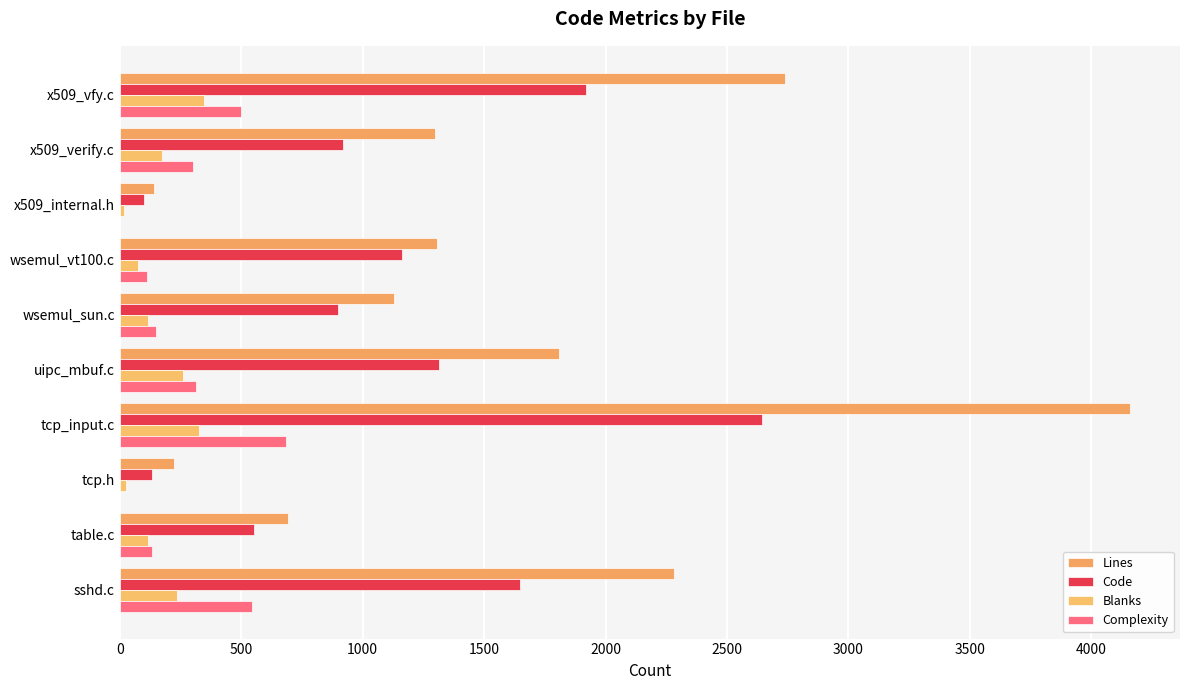

How many distinct data groups are displayed?

4